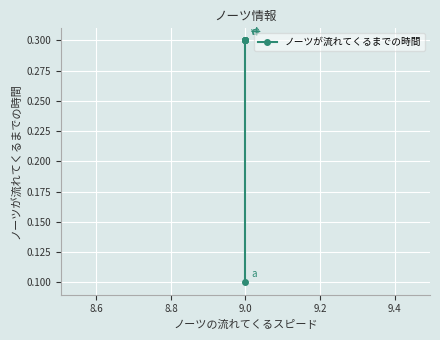

Is it true that the value at 9.0 is 0.0?

False